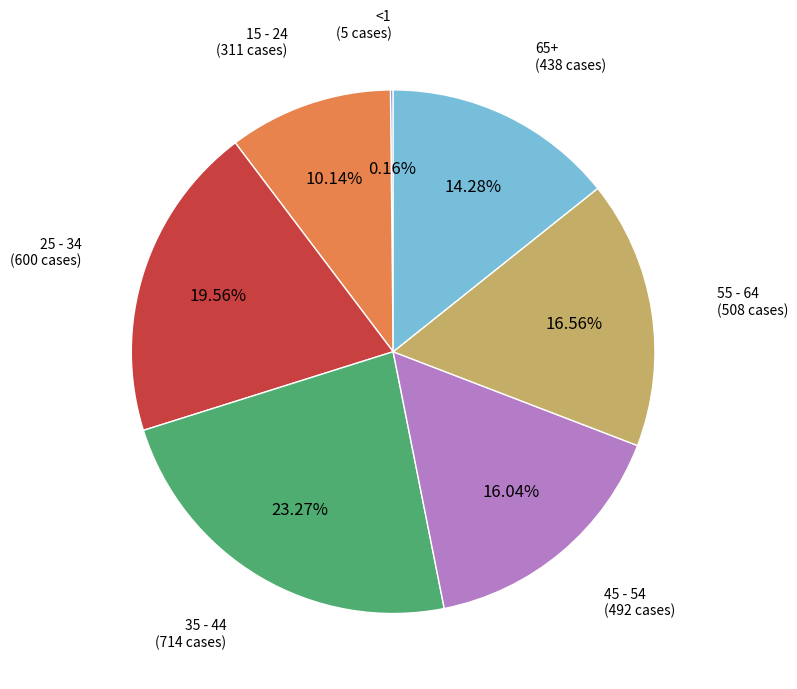

What percentage is the 55 - 64 slice, to the nearest percent?

17%